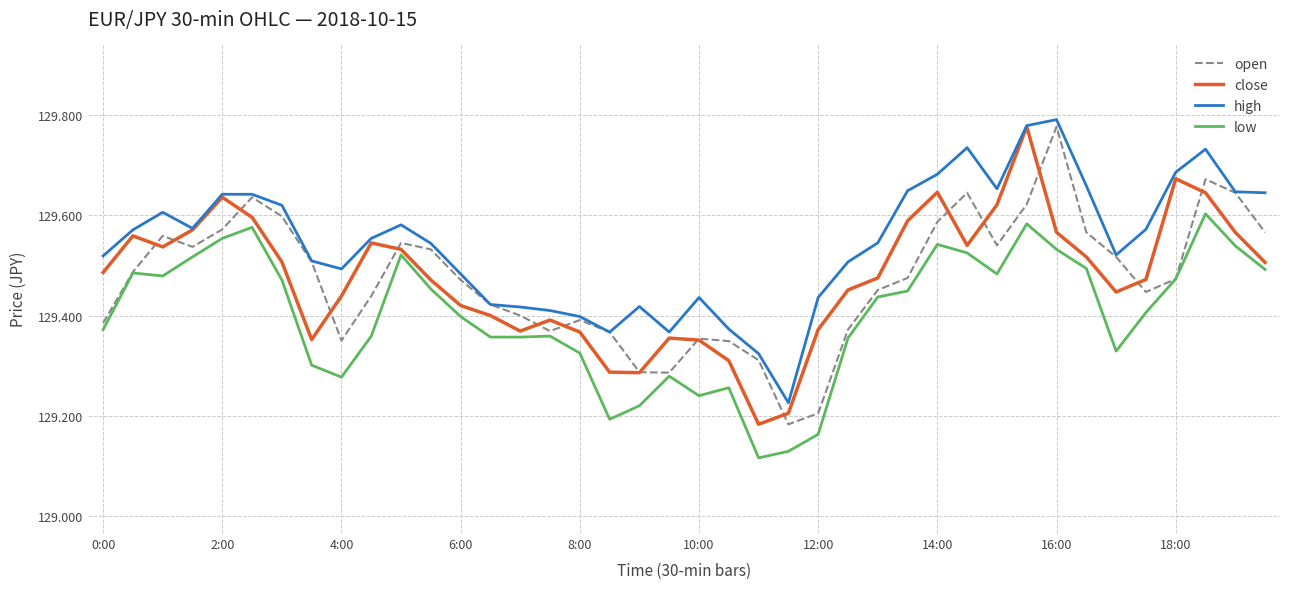

Which series has the largest total across all categories?

high